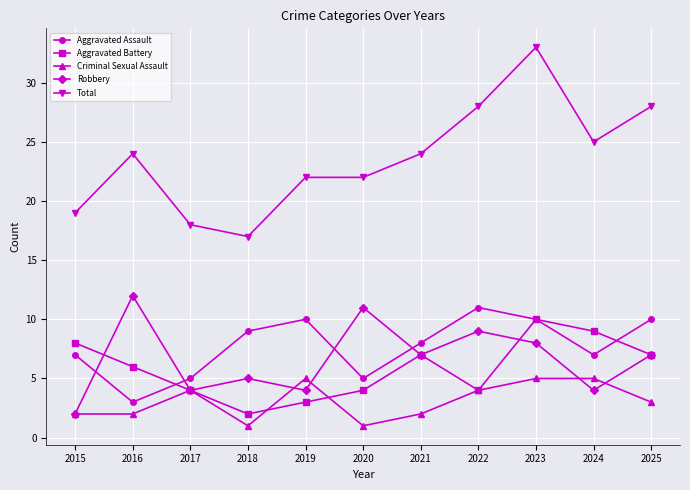

What is the value of the Robbery point at the 6th from the left?

11